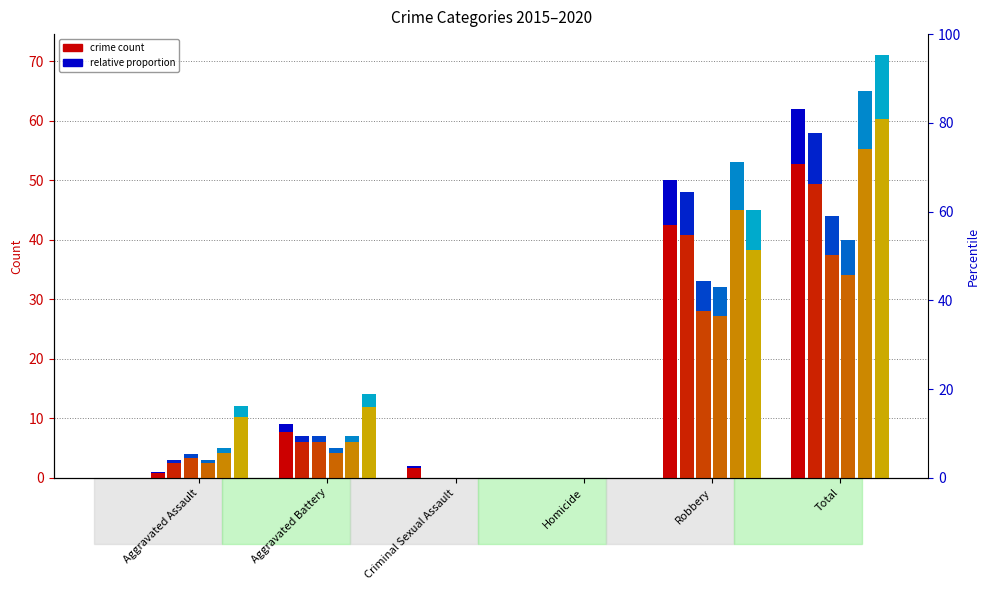

Is it true that 2020 equals 28 at Homicide?

False